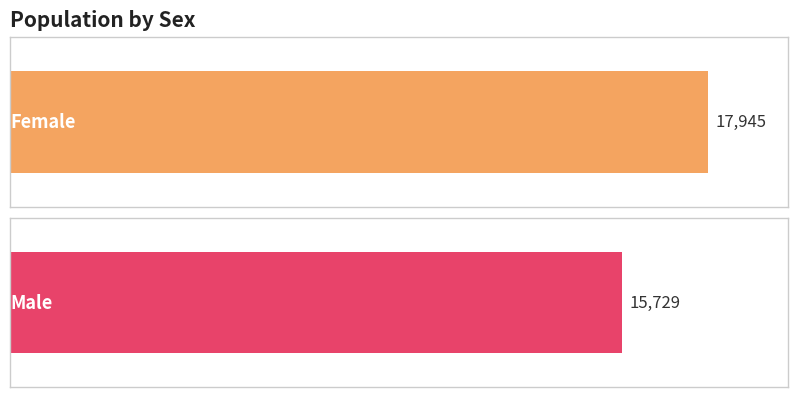

Which has a higher value, Female or Male?

Female